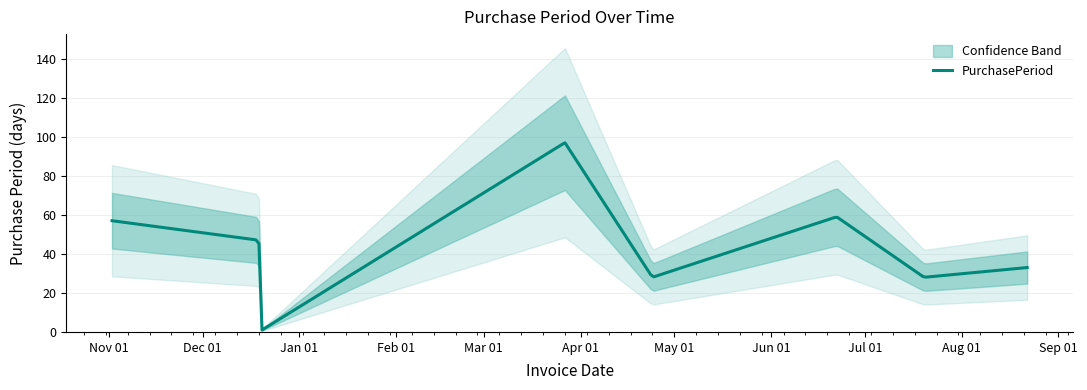

At which category does the chart reach its peak across all series?

2017-03-27